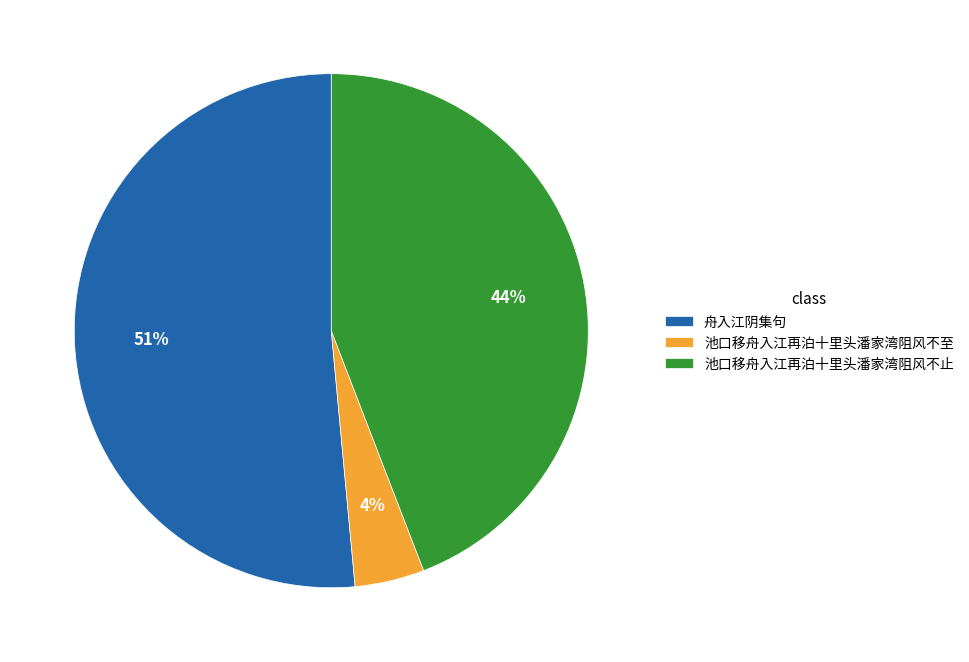

The 舟入江阴集句 slice represents 51% of the pie. True or false?

True